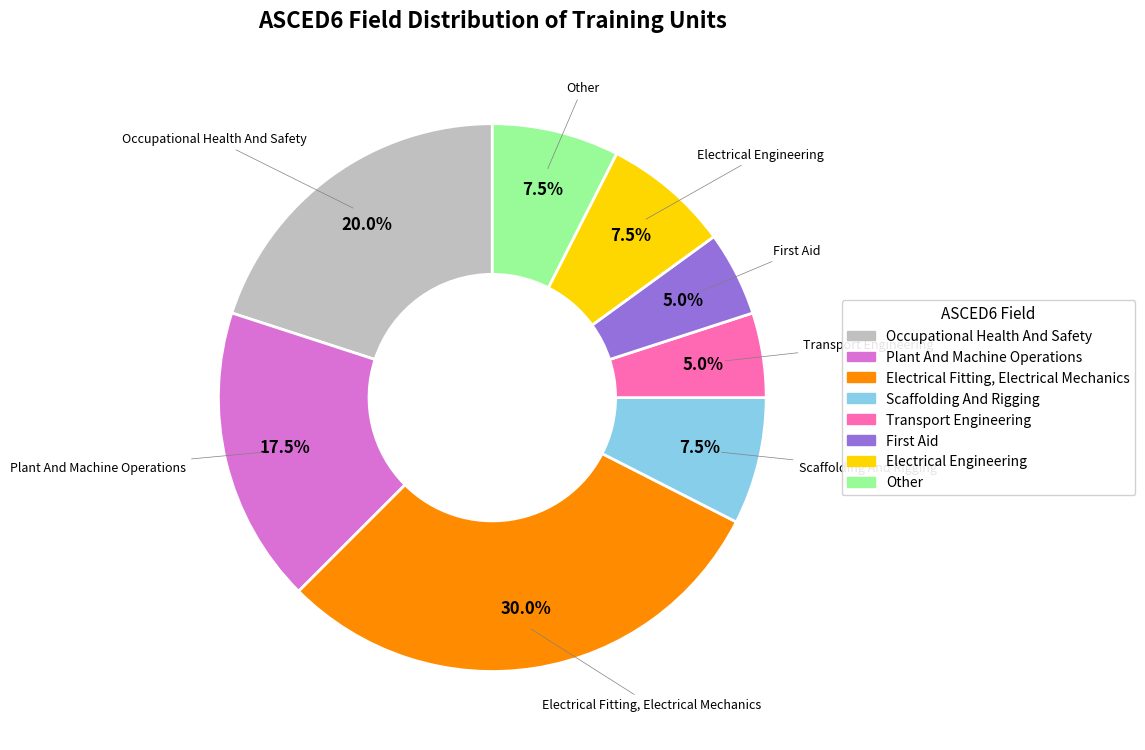

Between Plant And Machine Operations and Scaffolding And Rigging, which is larger?

Plant And Machine Operations